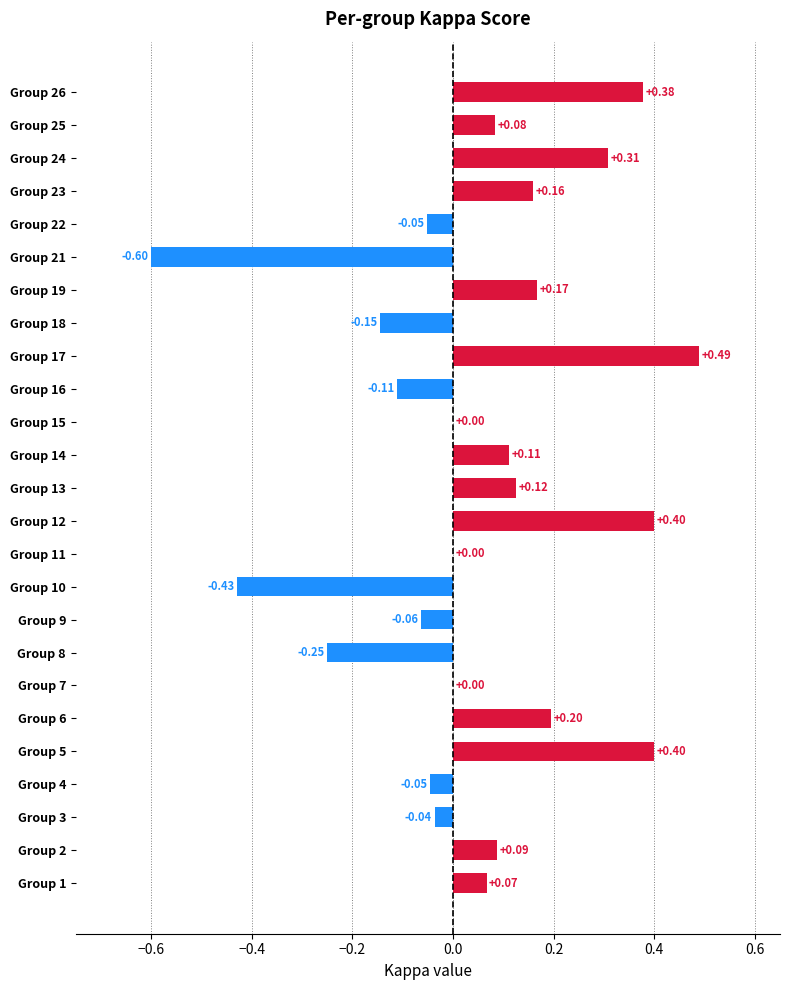

What is the sum of the values at Group 17 and Group 2?

0.6